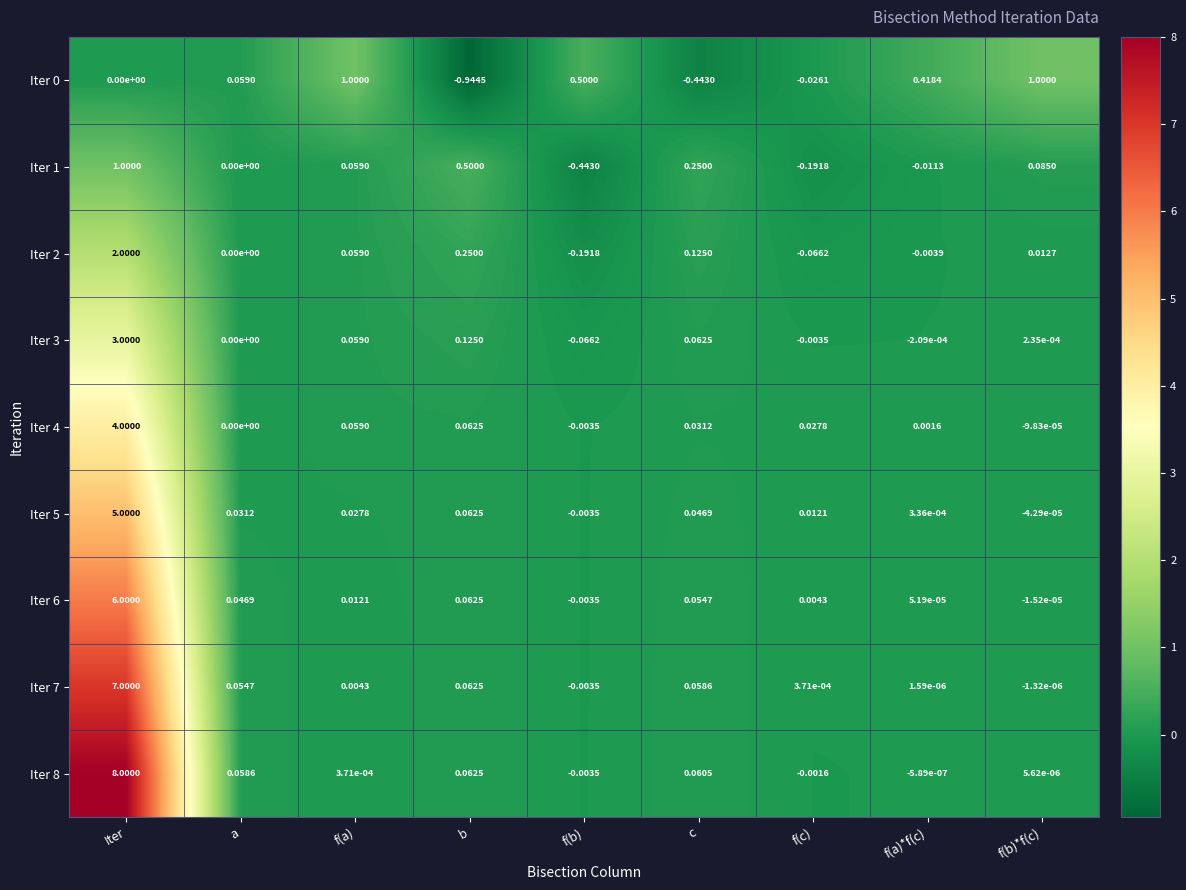

At which label is Iter 1 closest to 0?

a